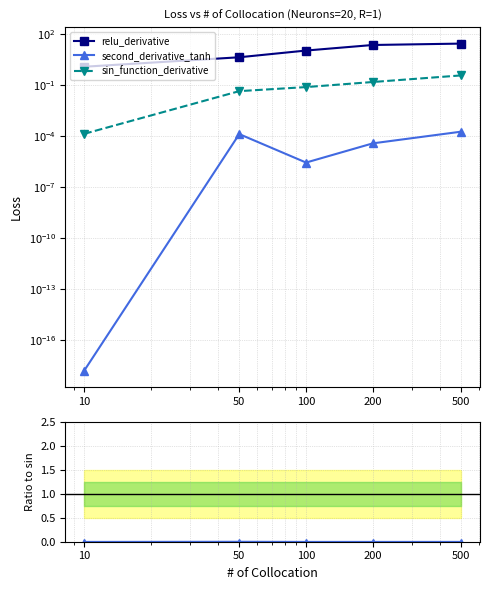

True or false: sin_function_derivative and relu_derivative cross at least once.

False